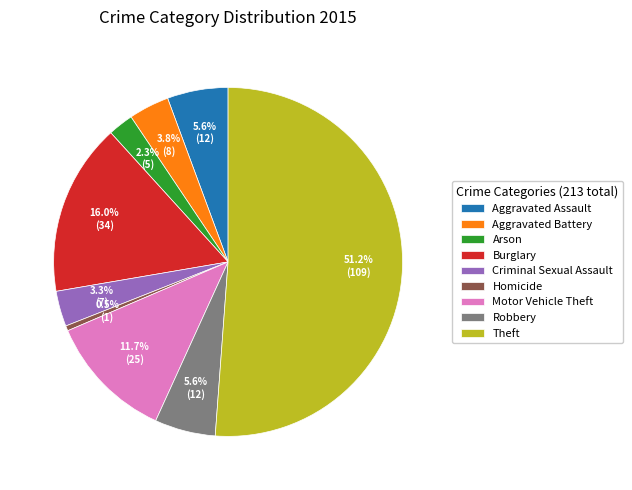

What percentage is the Arson slice, to the nearest percent?

2%